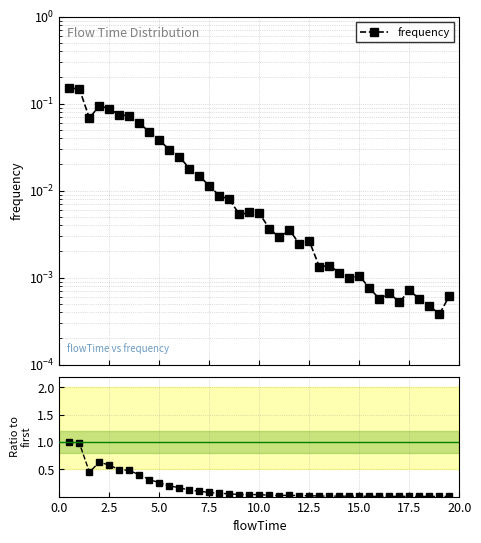

The ratio to first series shows 0.0 at 30. True or false?

False